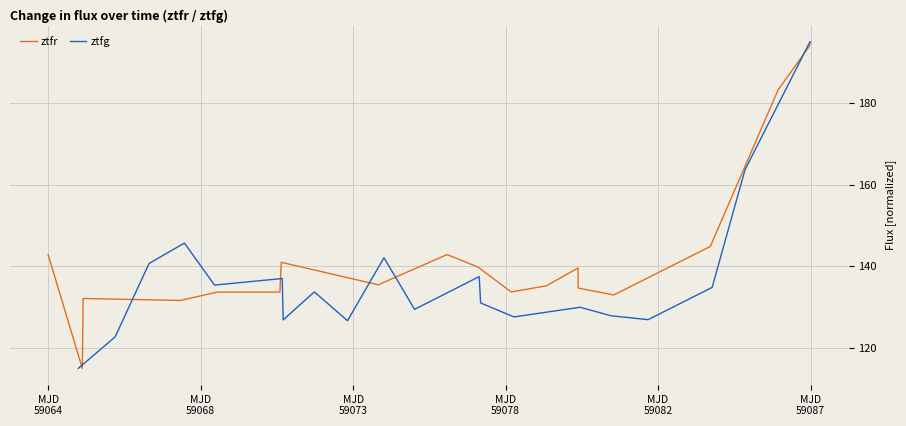

Which series ends up on top after the final intersection of ztfr and ztfg?

ztfr